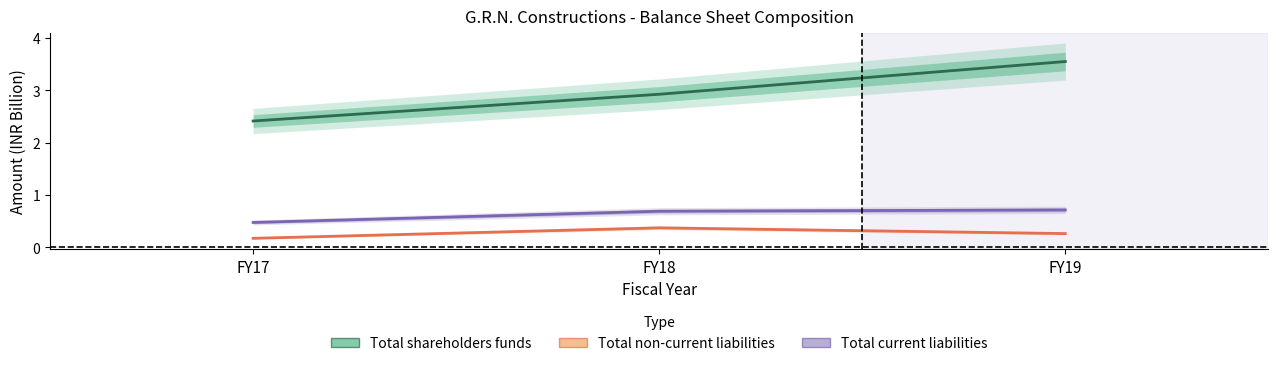

What is the highest value of the Total shareholders funds series?

3.5